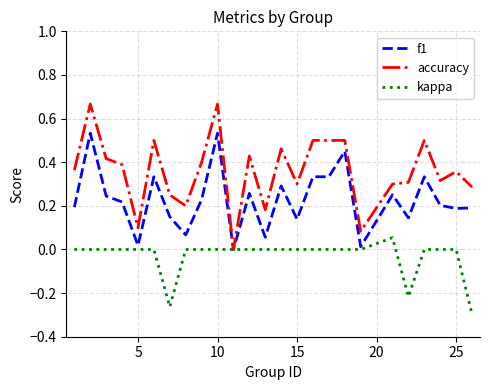

Which series has the widest spread of values?

accuracy